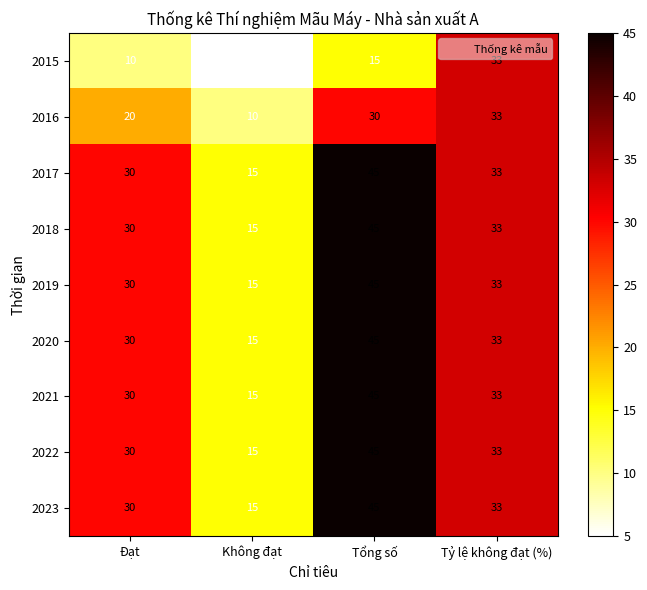

Which category has the lowest value in the 2020 series?

Không đạt